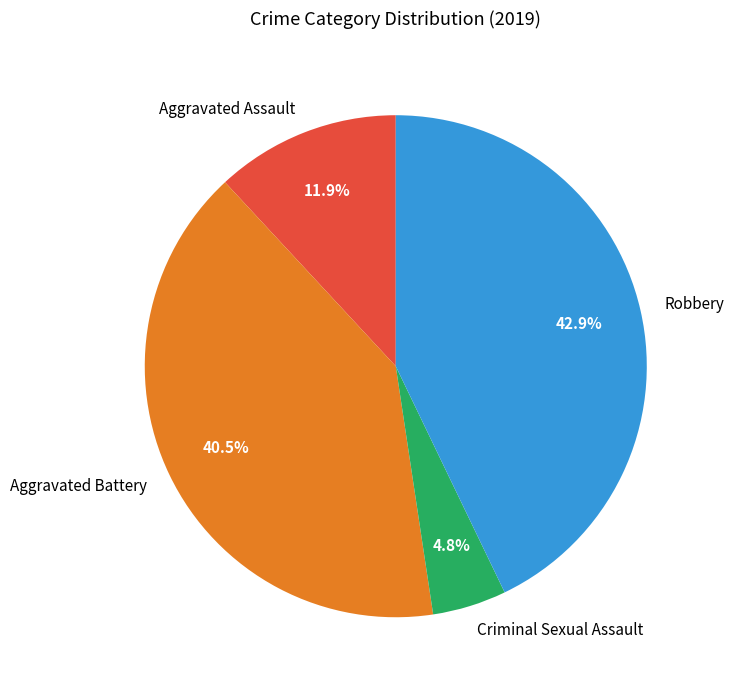

Does Criminal Sexual Assault represent more than half of the total?

No